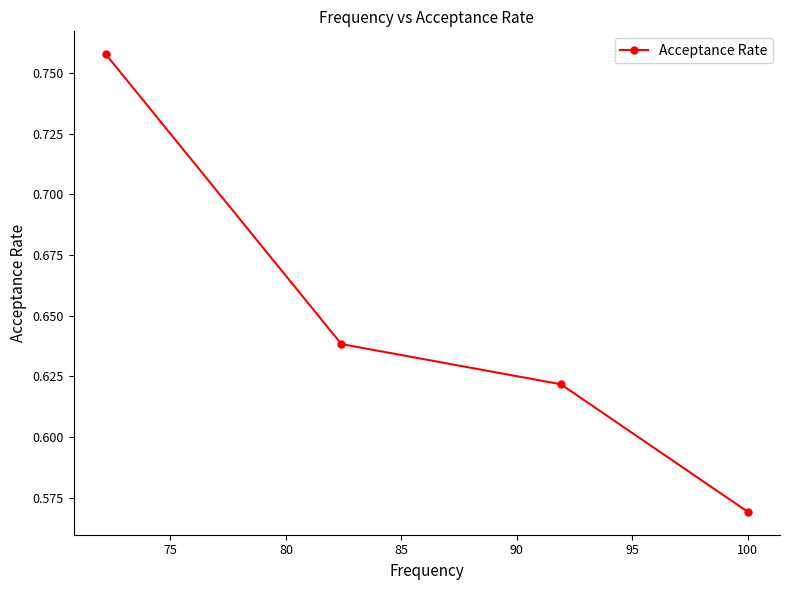

Does the chart have visible grid lines?

No